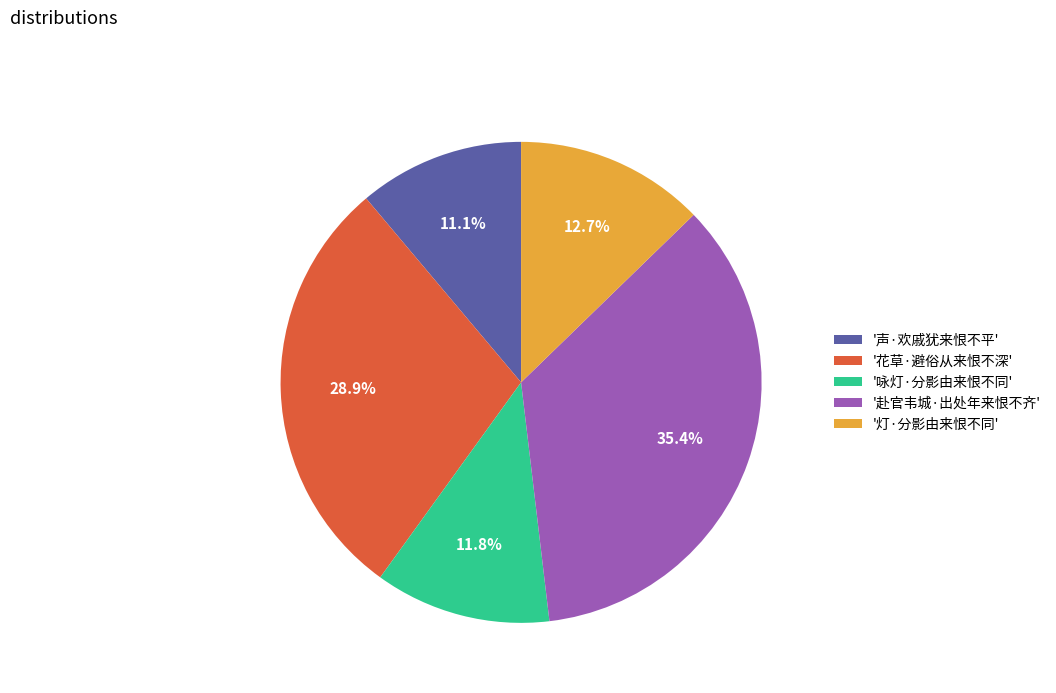

Is '花草·避俗从来恨不深' the majority of the pie?

No